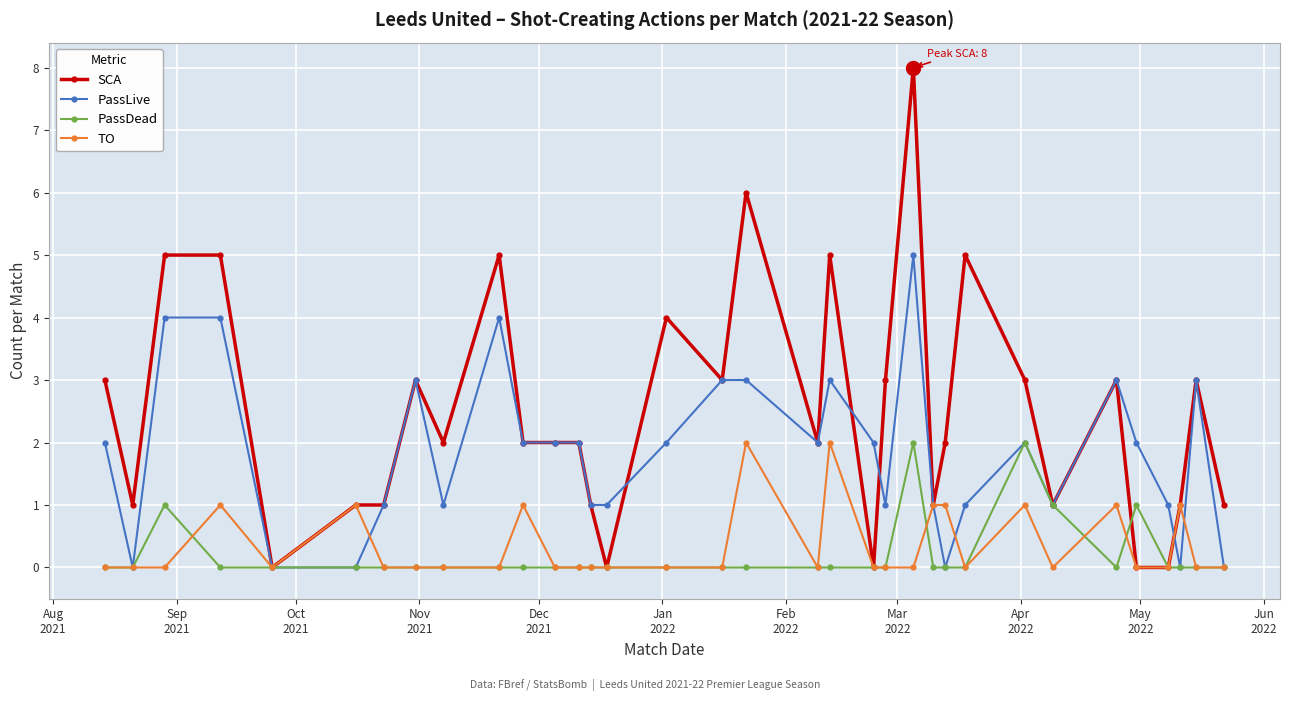

Which series has the largest total across all categories?

SCA